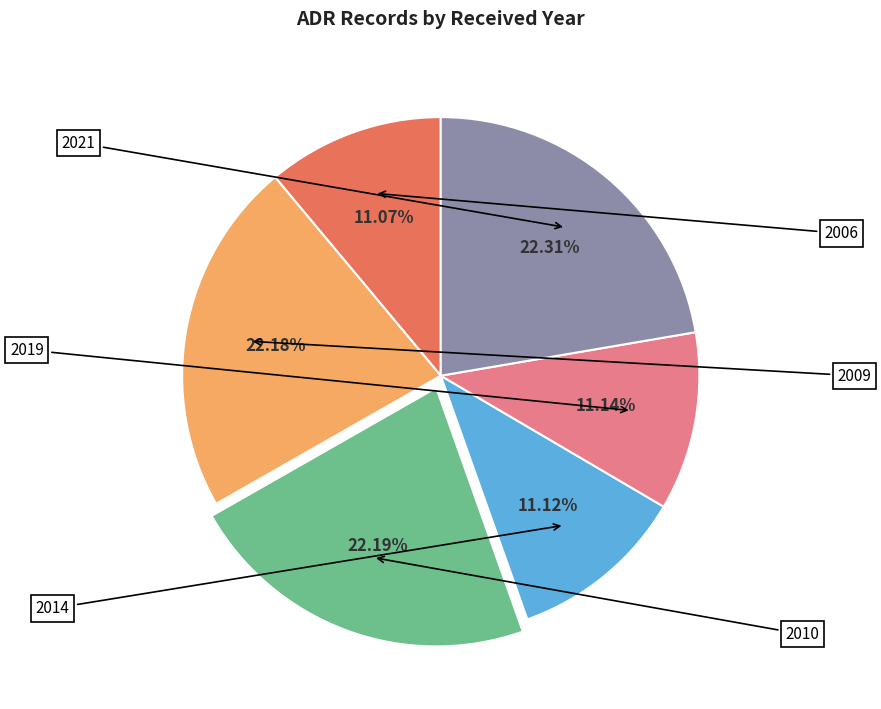

Does any single category account for the majority?

No